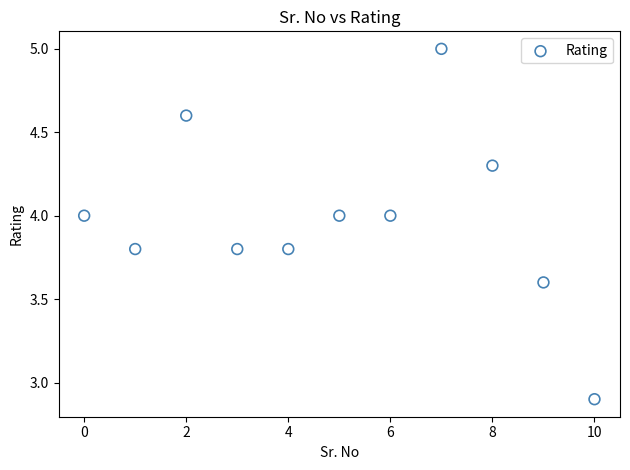

What Y value in the scatter plot is closest to 3?

2.9